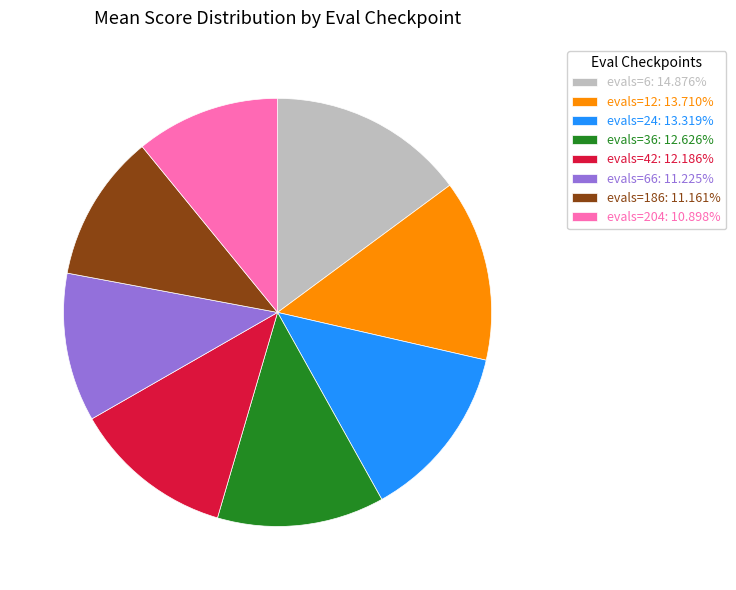

Is there any slice that represents more than half of the pie?

No